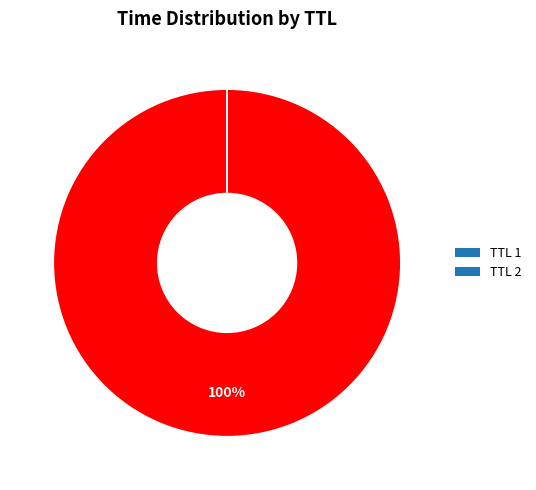

Is there a majority slice in this chart?

Yes